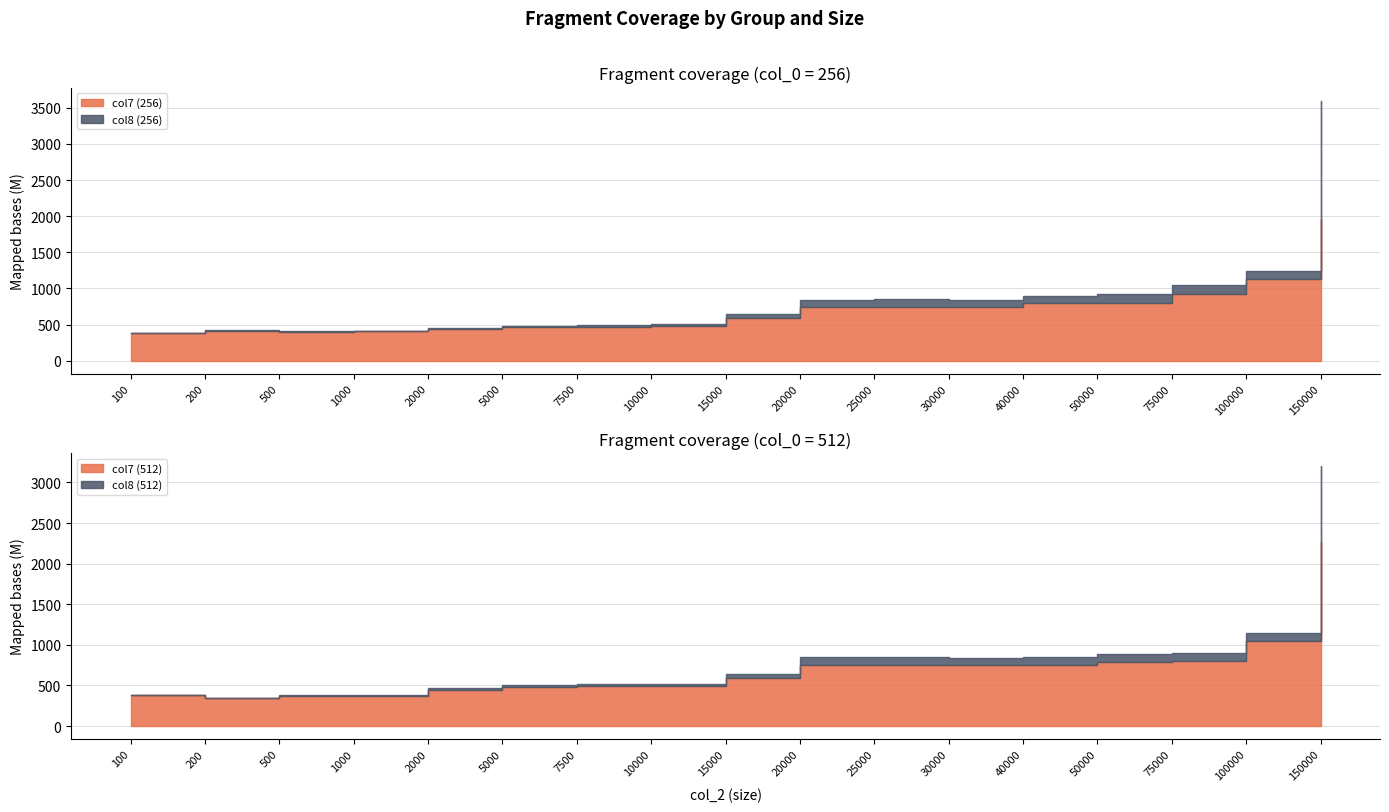

Where is the first local minimum for 512_col7?

200